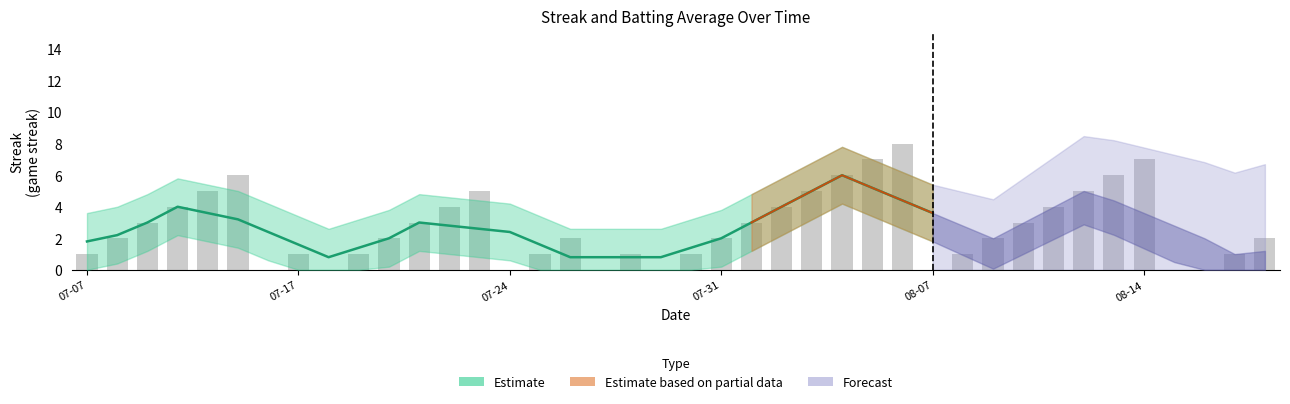

What is the difference between the values at 2010-07-25 and 2010-08-14?

6